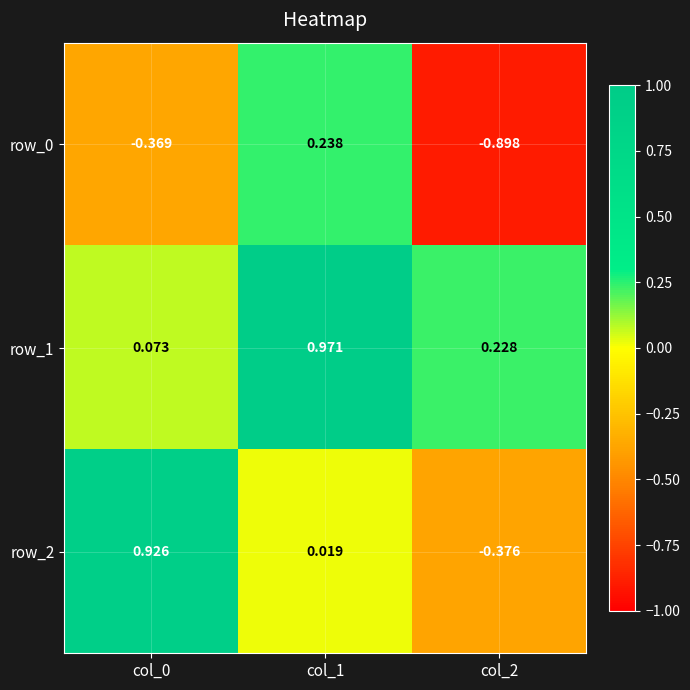

What is the sum of all row_1 values?

1.3